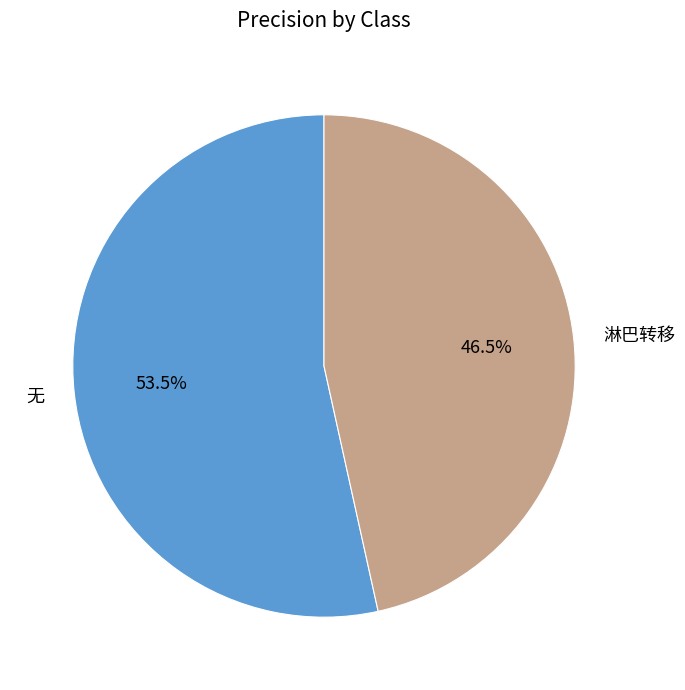

The 淋巴转移 slice represents 35% of the pie. True or false?

False